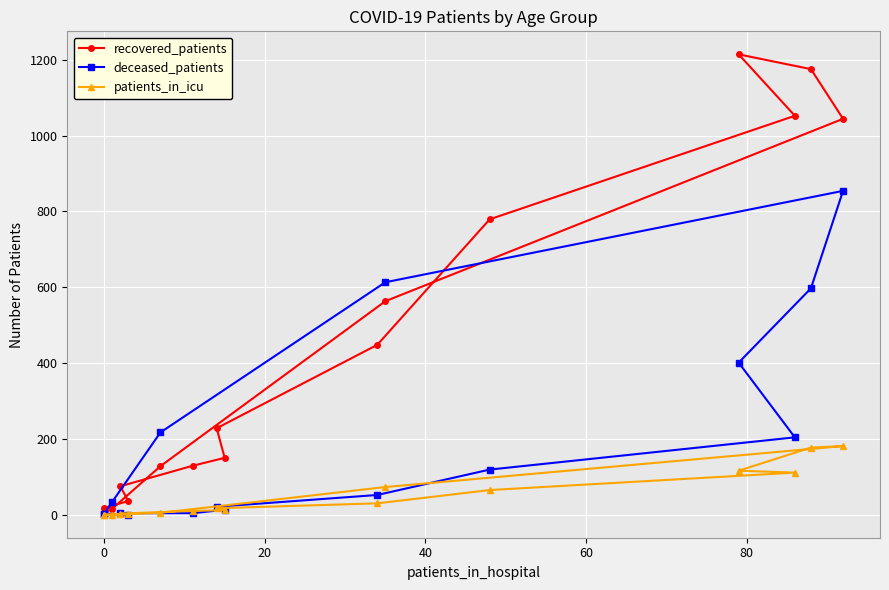

Is it true that recovered_patients equals 103 at 20?

False